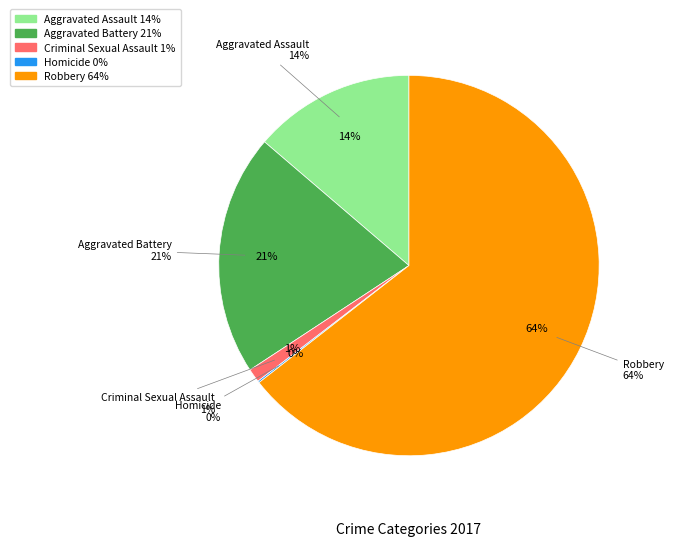

Which slice is the smallest?

Homicide